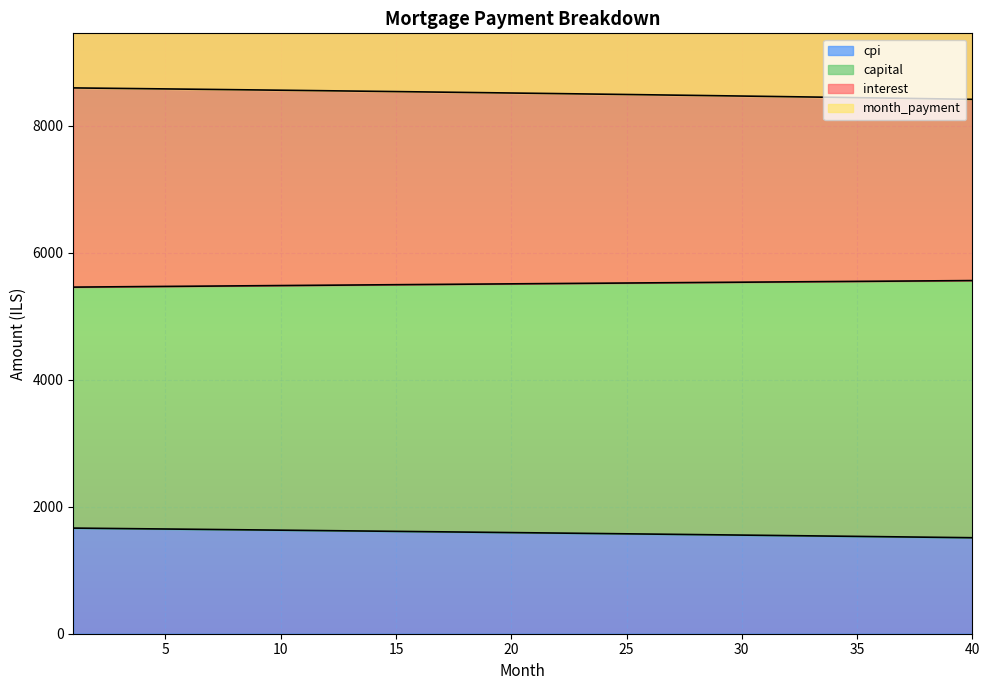

What is the highest value of the cpi series?

1663.1